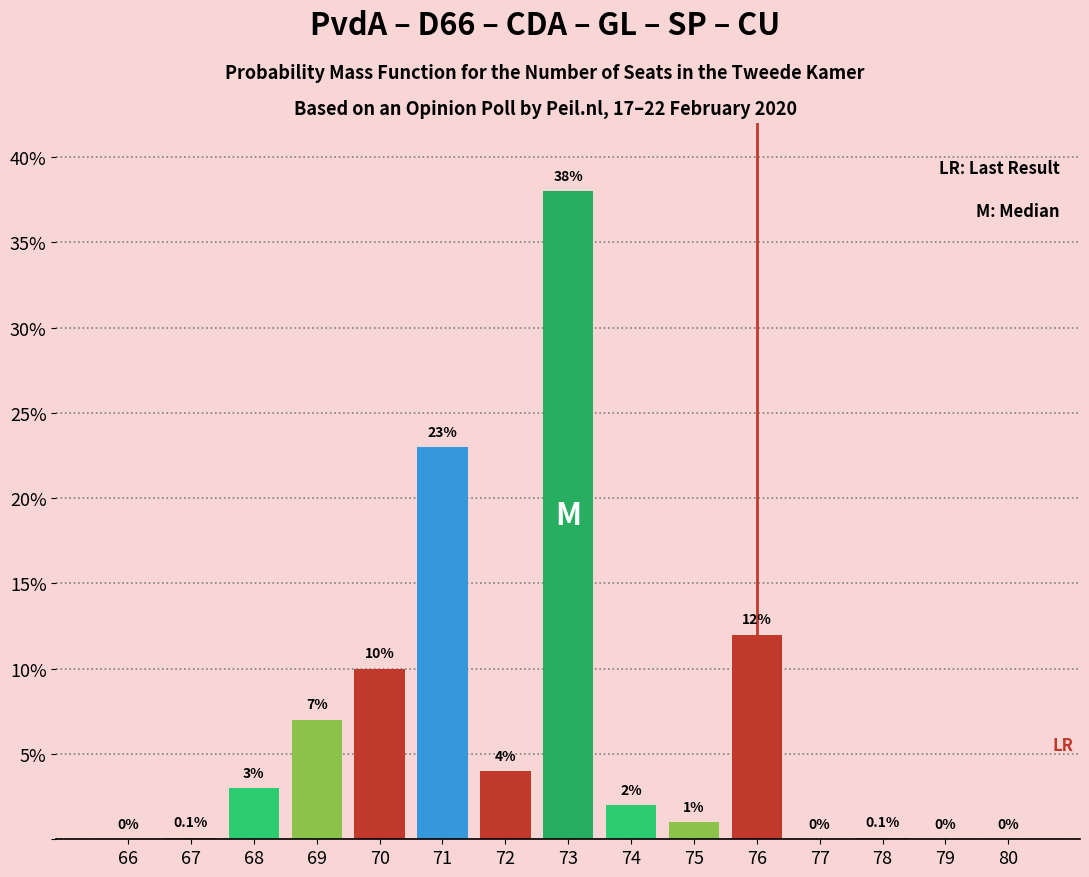

Reading left to right, extract all data points from this chart.

66=0.0	67=0.1	68=3.0	69=7.0	70=10.0	71=23.0	72=4.0	73=38.0	74=2.0	75=1.0	76=12.0	77=0.0	78=0.1	79=0.0	80=0.0